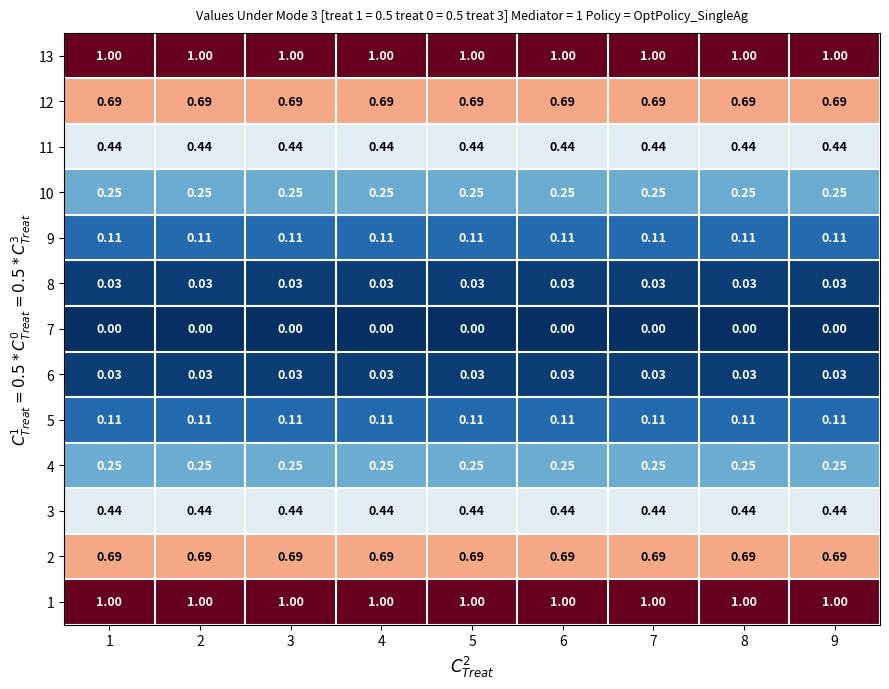

Is the value of 1 at 6 greater than the value of 9 at 7?

Yes